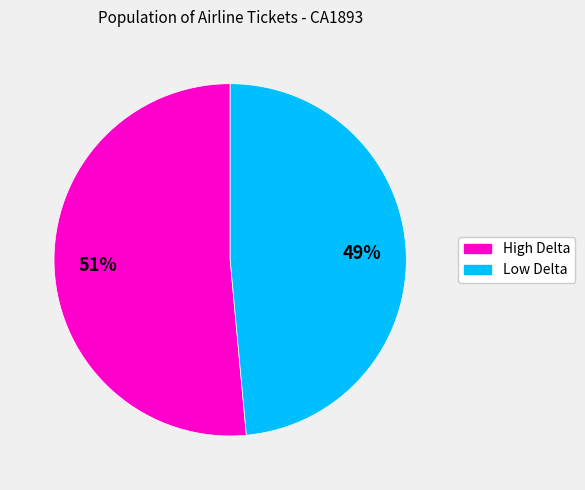

Count the number of slices in the pie.

2